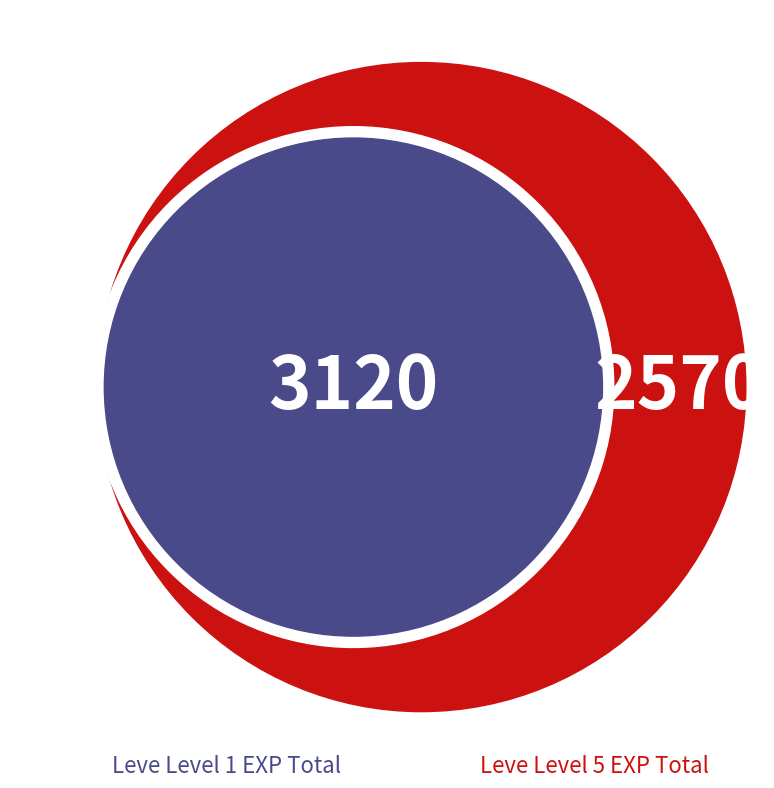

Does 1 represent more than half of the total?

No